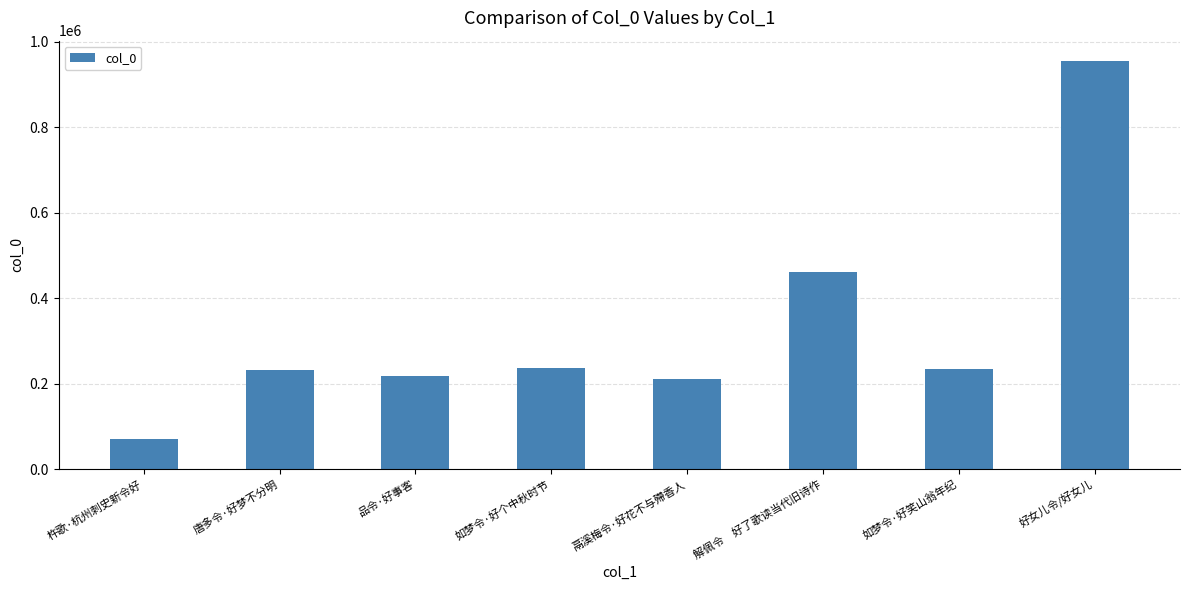

The value at 唐多令·好梦不分明 is 402514. True or false?

False